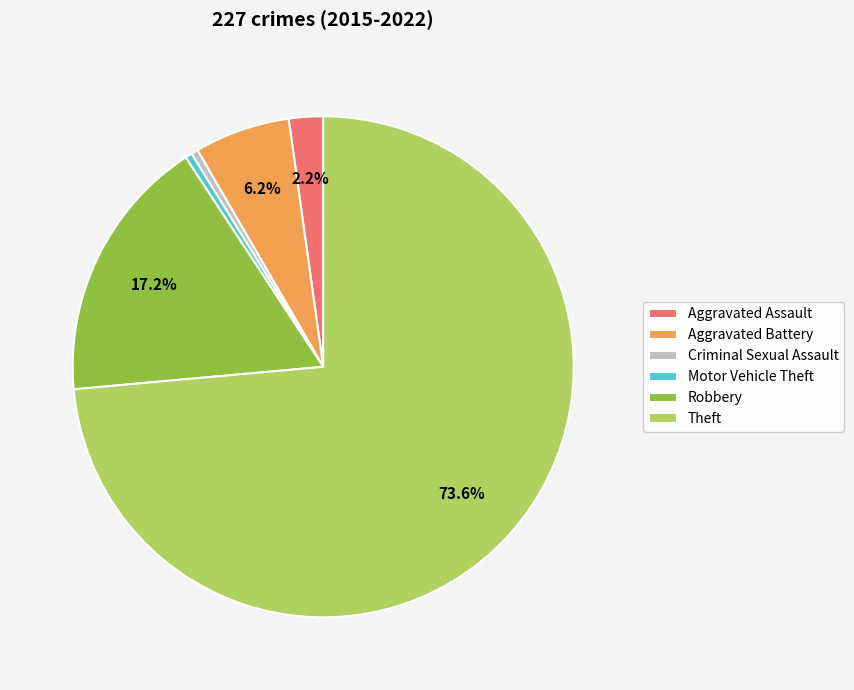

How many segments does this pie chart have?

6